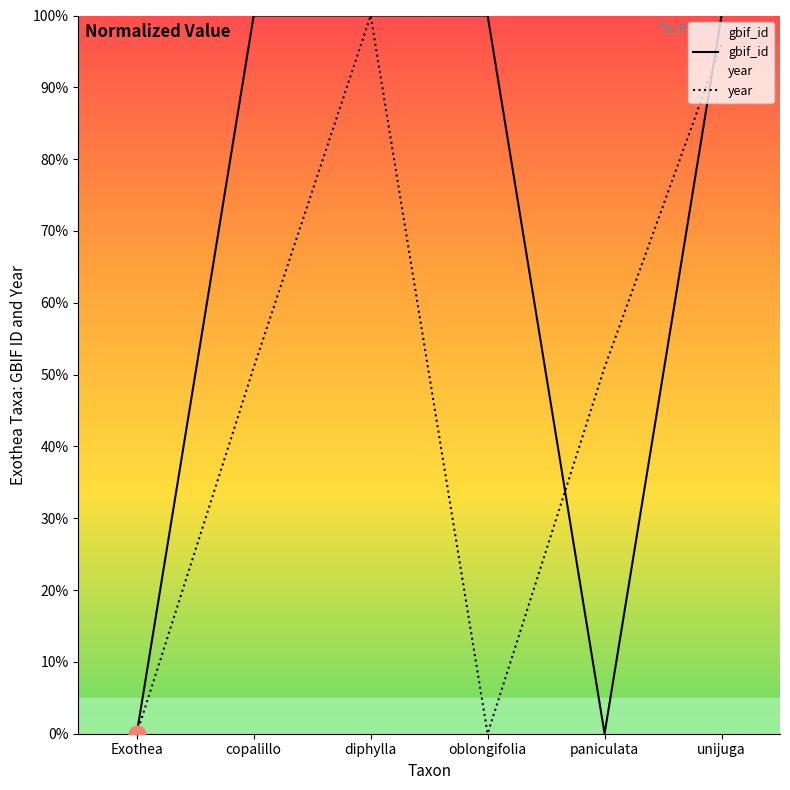

Rank the series by their average value, from lowest to highest.

year, gbif_id